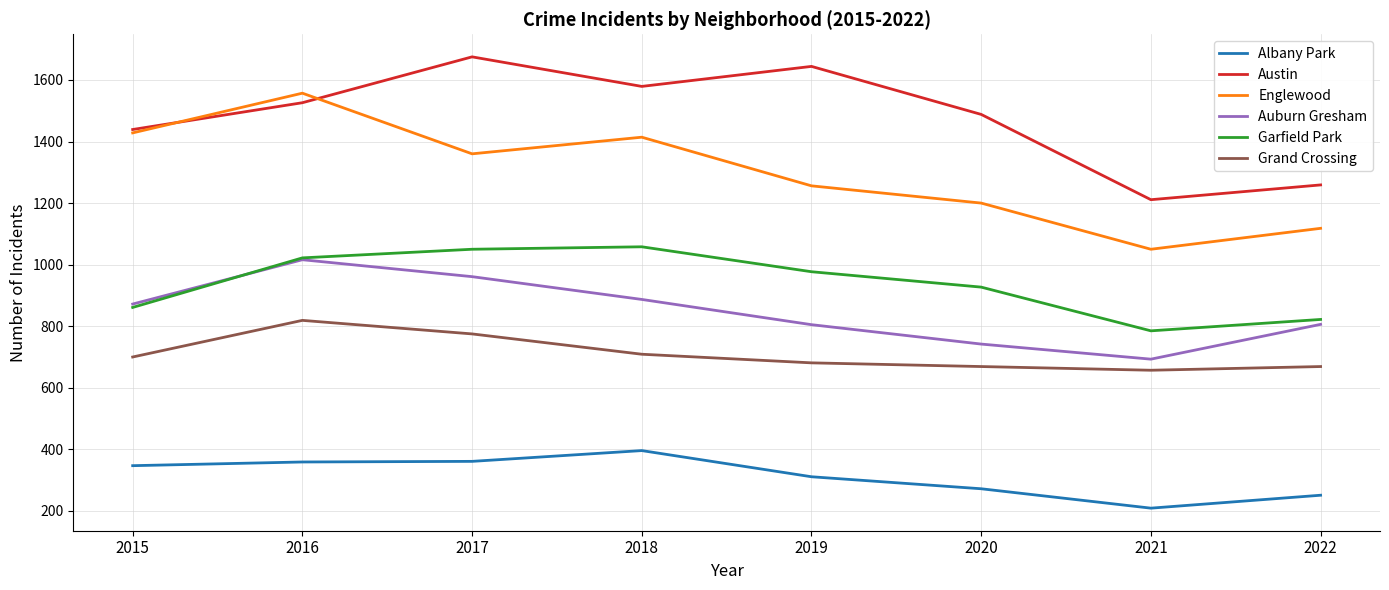

Is the value of Englewood at 2016 greater than the value of Austin at 2020?

Yes